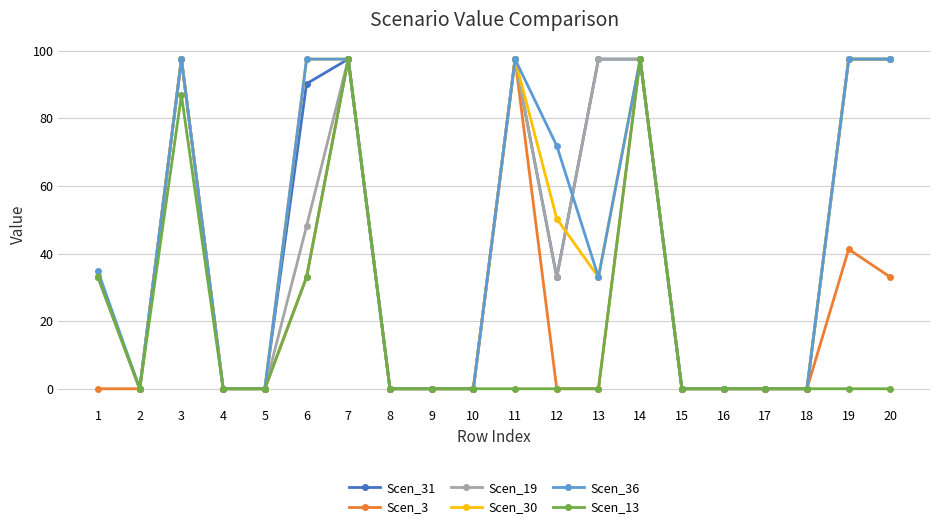

What is the maximum value shown in the chart?

97.5